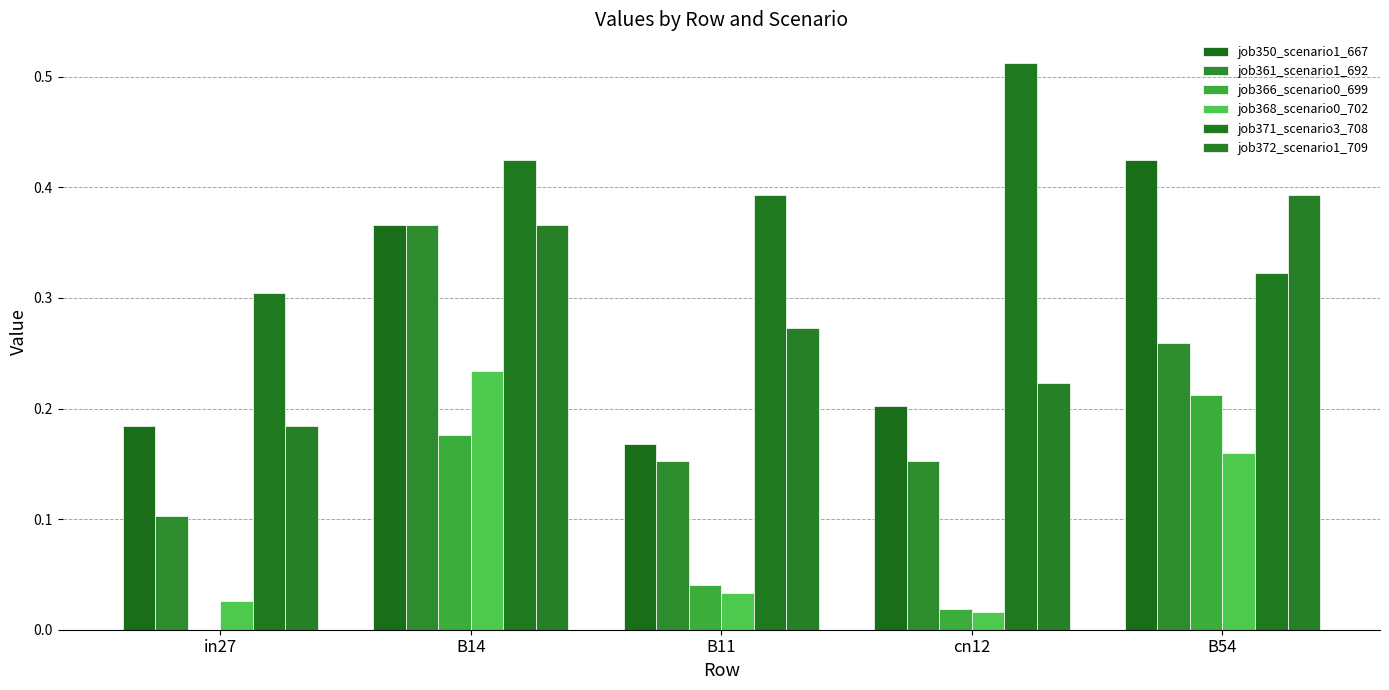

The value of job371_scenario3_708 at in27 is 0.3. True or false?

True